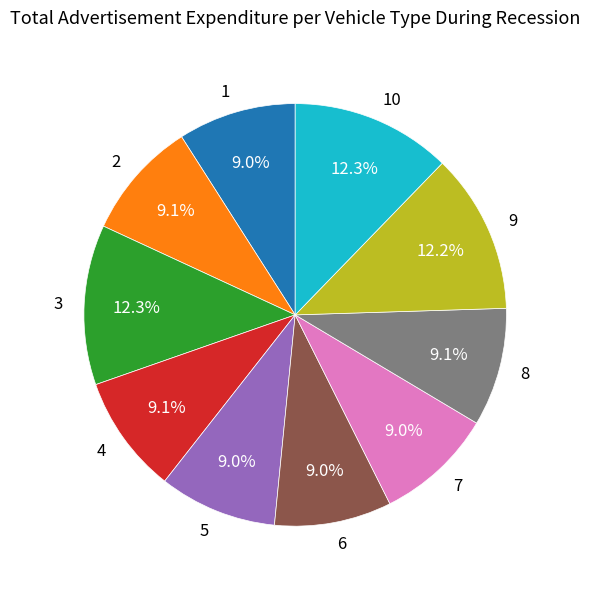

What percentage do 1 and 2 together represent?

18.1%